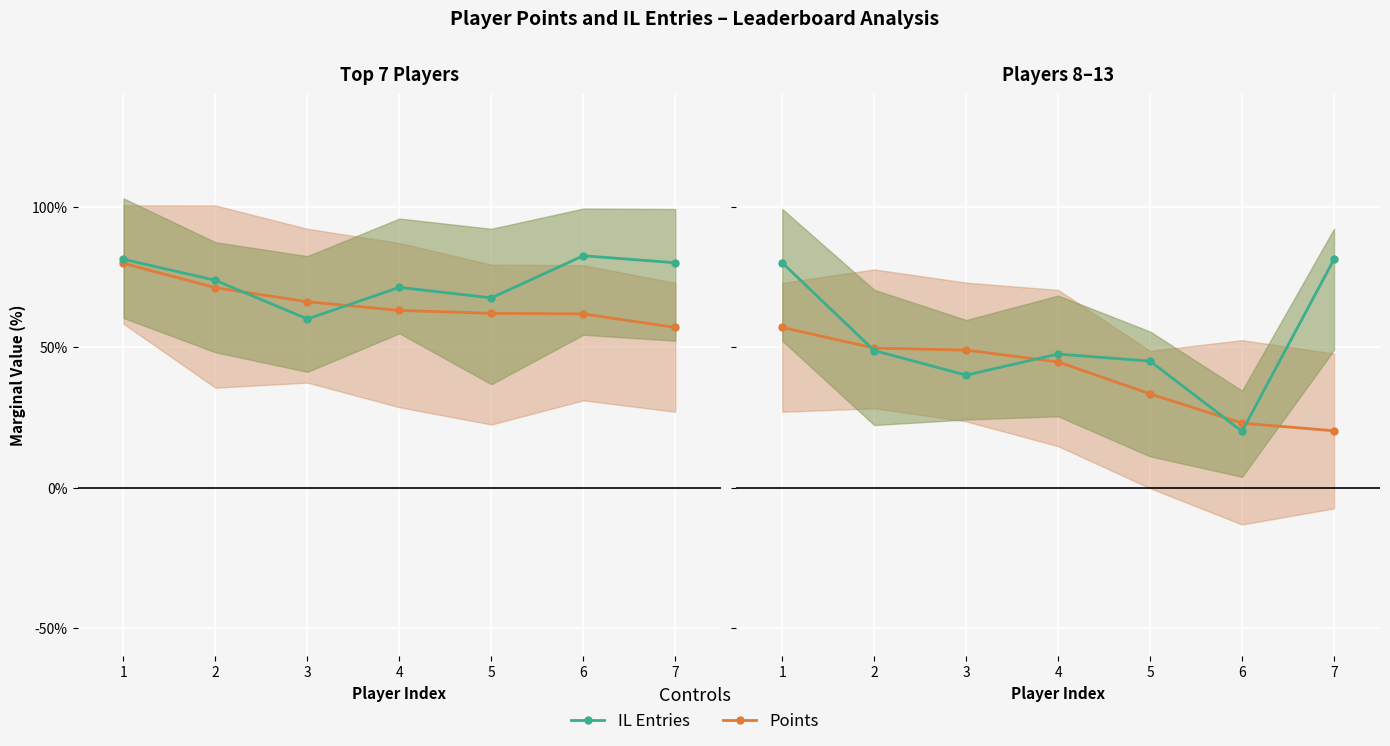

How many intersections are there between Points (normalized) and IL Entries (col_3)?

4